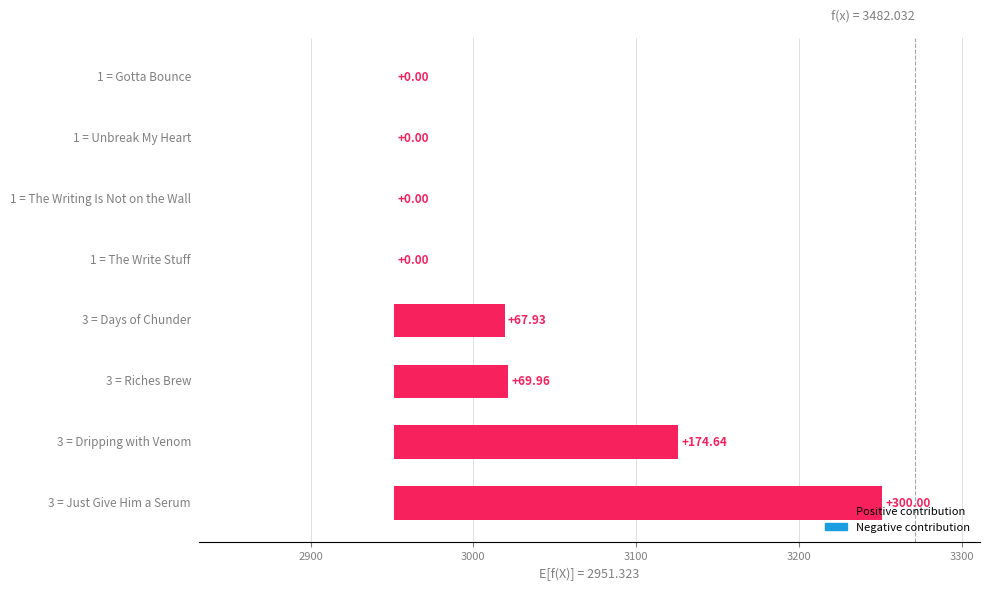

Reading left to right, transcribe all the data shown in this chart.

300.0	174.6	70.0	67.9	0.0	0.0	0.0	0.0